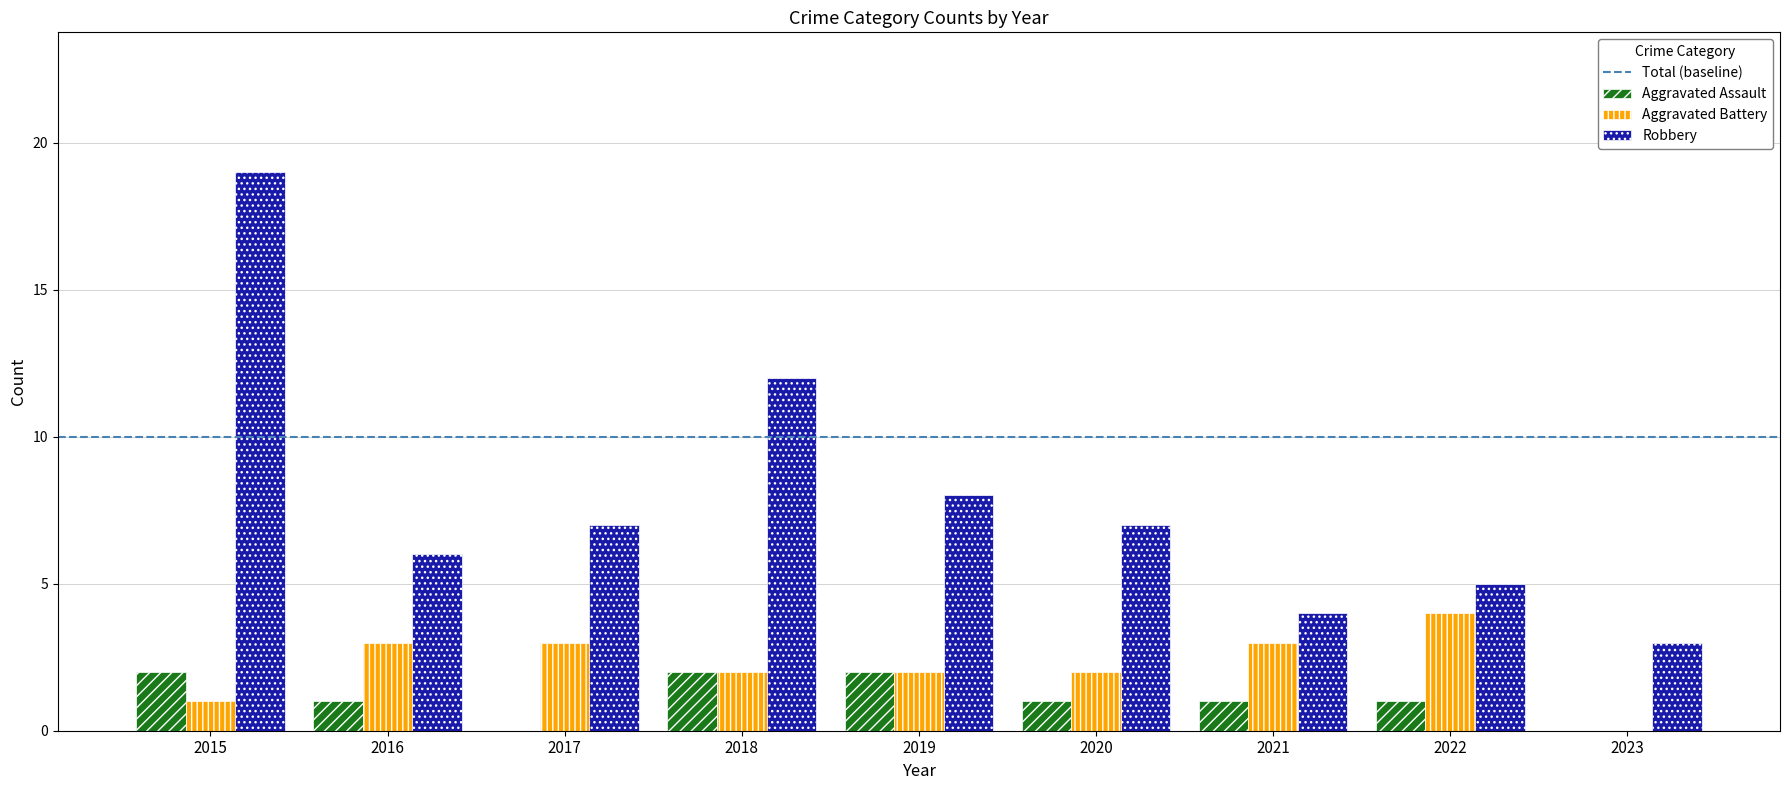

At which category does the chart reach its peak across all series?

2015